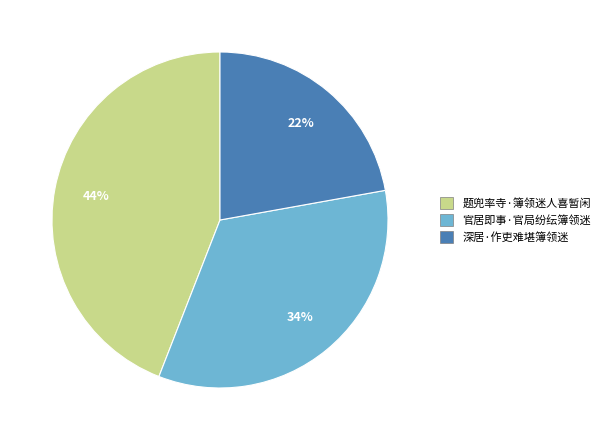

Between 官居即事·官局纷纭簿领迷 and 题兜率寺·簿领迷人喜暂闲, which is larger?

题兜率寺·簿领迷人喜暂闲